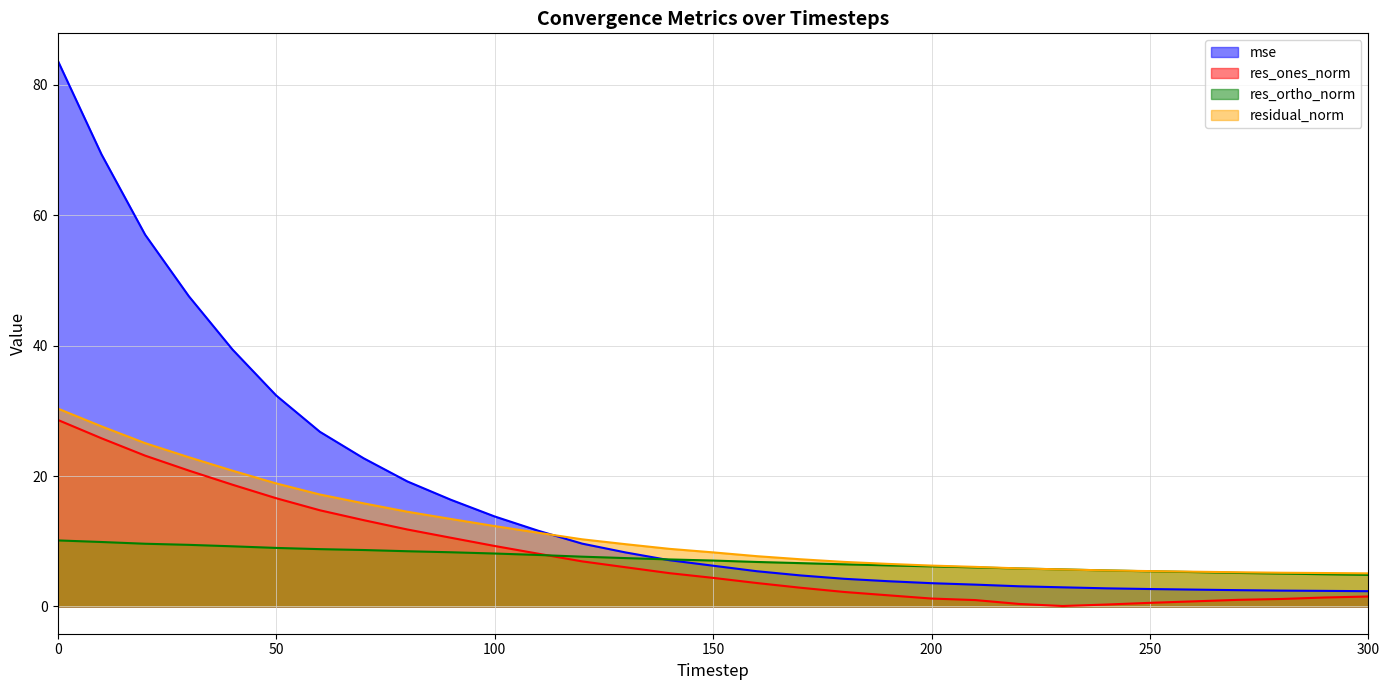

Count the number of categories in the chart.

31